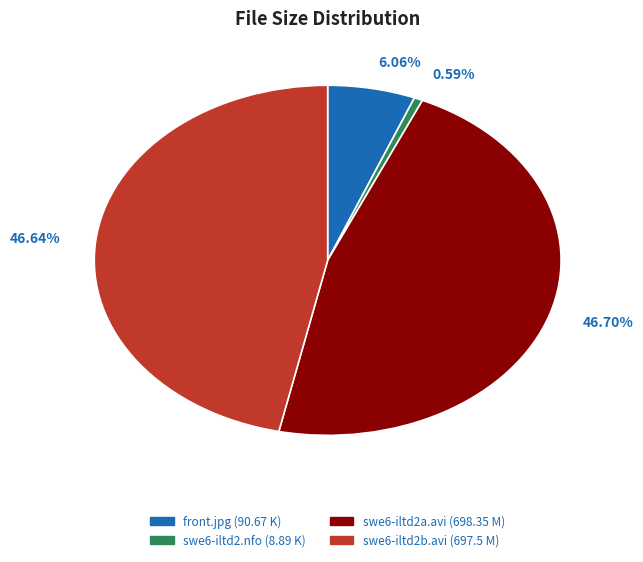

Between front.jpg and swe6-iltd2b.avi, which is larger?

swe6-iltd2b.avi